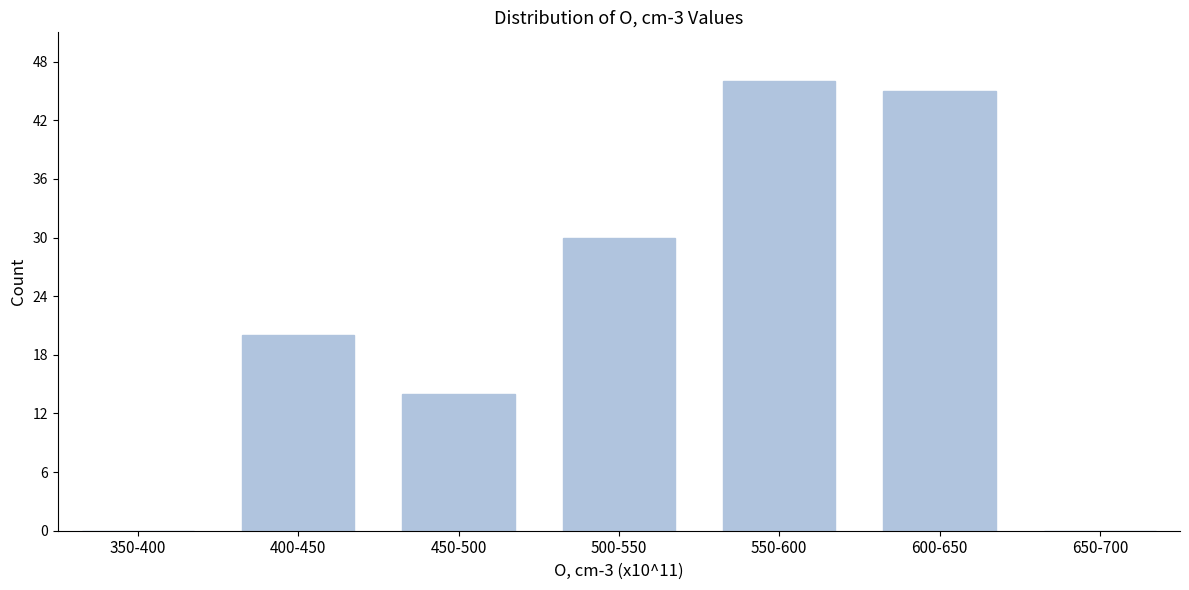

Reading right to left, list all the values displayed in this chart.

650-700=0	600-650=45	550-600=46	500-550=30	450-500=14	400-450=20	350-400=0